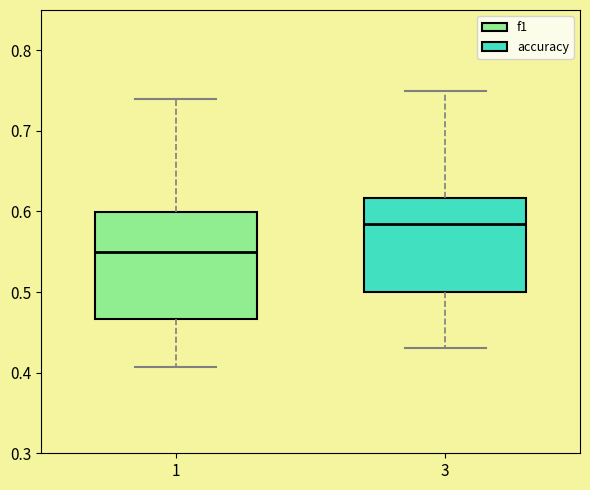

Reading left to right, transcribe this box plot: for each box, give where its median line is, the range the box spans, and where its two whiskers end, as read against the y-axis. The values are not printed on the chart, so give them approximately, as read against the axis.

1: median 0.55, box 0.47 to 0.60, whiskers 0.41 to 0.74
3: median 0.58, box 0.50 to 0.62, whiskers 0.43 to 0.75